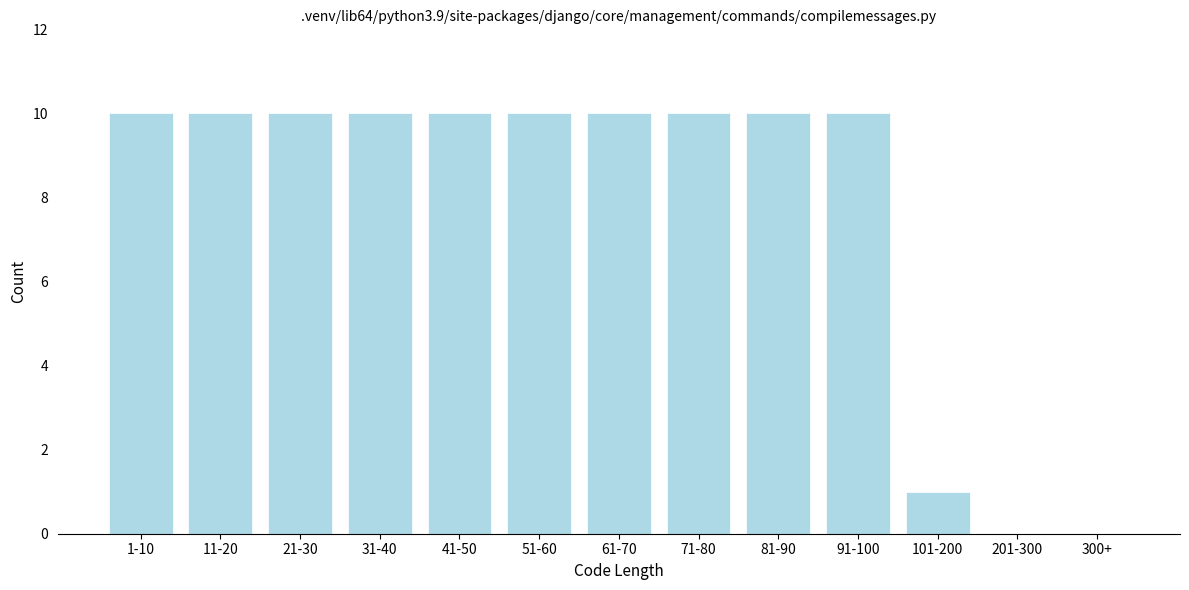

Reading right to left, extract all data points from this chart.

300+=0	201-300=0	101-200=1	91-100=10	81-90=10	71-80=10	61-70=10	51-60=10	41-50=10	31-40=10	21-30=10	11-20=10	1-10=10